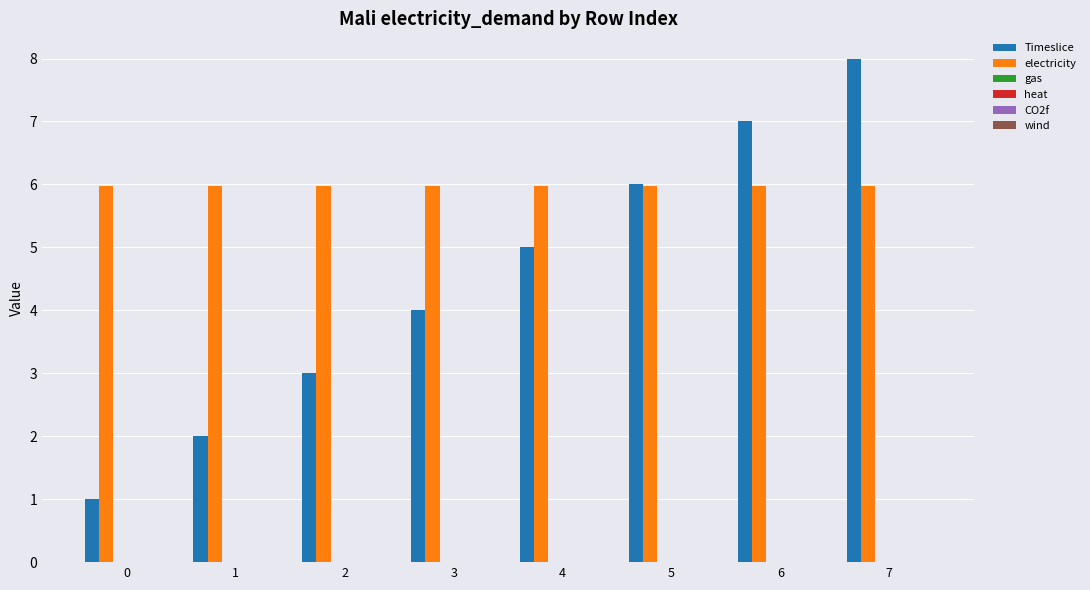

What is the sum of all electricity values?

47.8